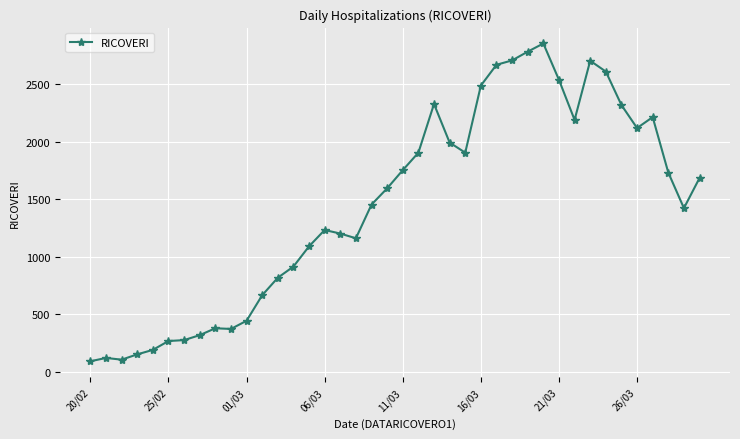

True or false: the data has more than 1 interior local peaks.

True